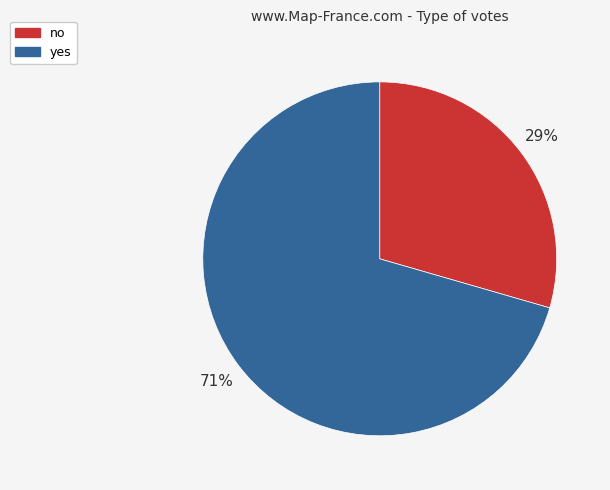

To the nearest percent, what percentage of the pie is yes?

71%